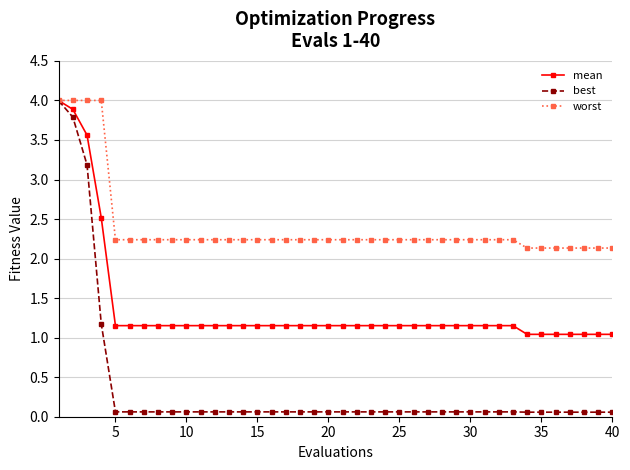

What is the value of the worst point at the 34th from the left?

2.1